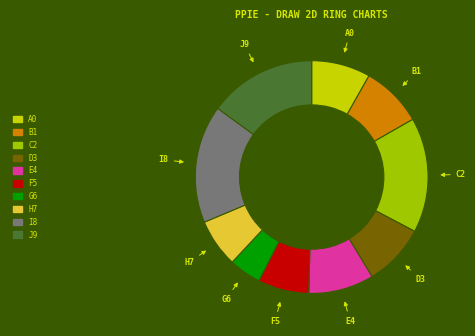

Between G6 and F5, which is larger?

F5